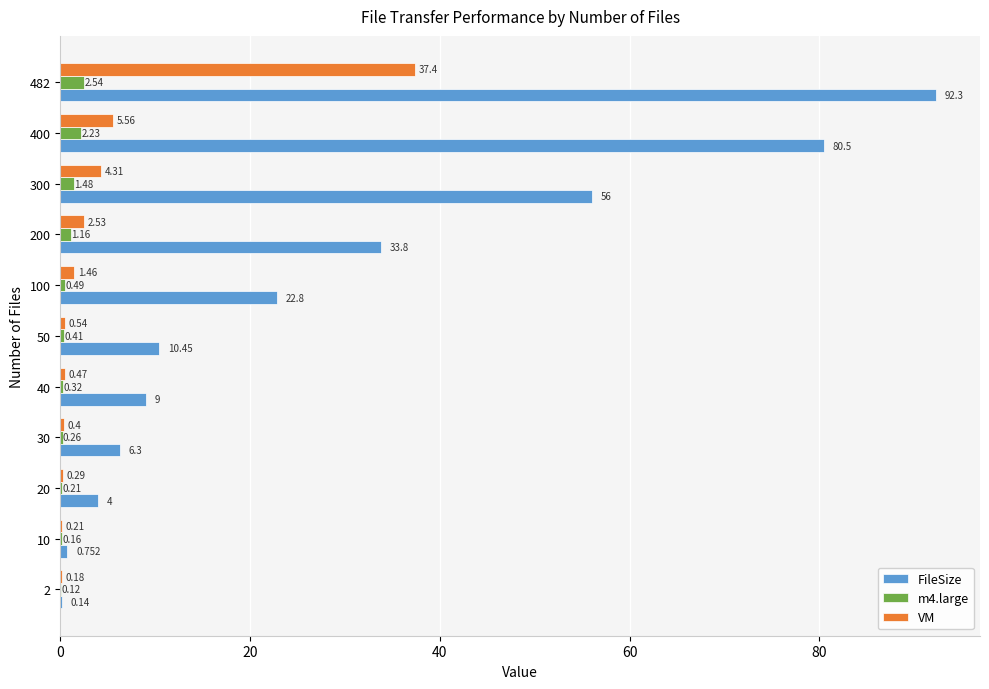

Which series changed the most between 300 and 482?

FileSize